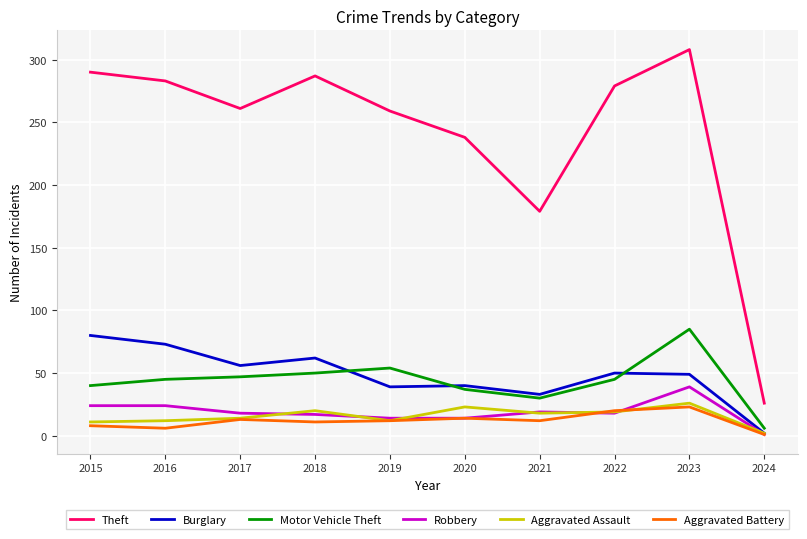

Does the chart display data point markers on the line(s)?

No